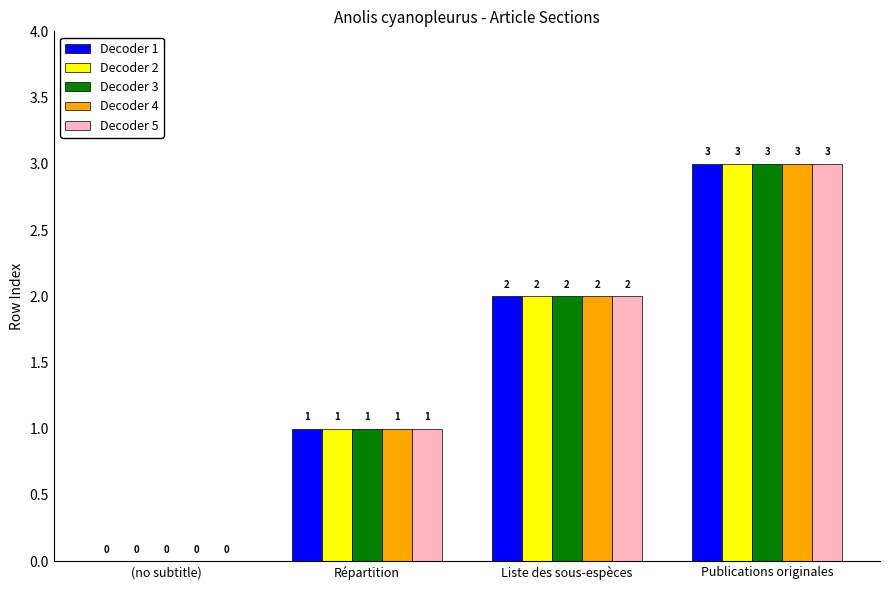

What is the maximum value for Decoder 5?

3